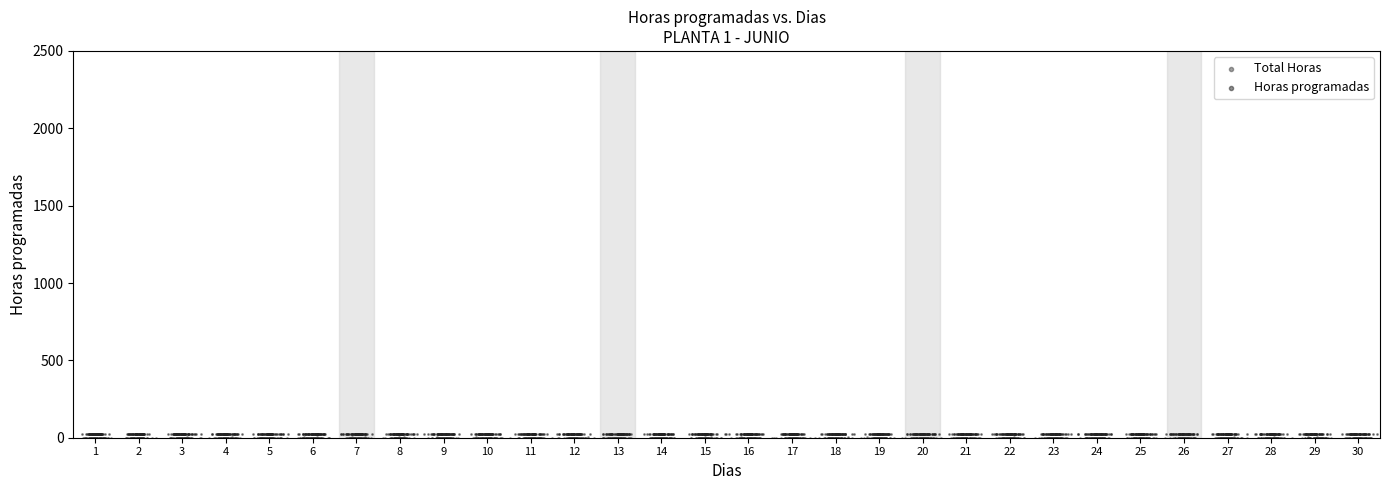

Which series has the largest Y range (max minus min)?

Total Horas